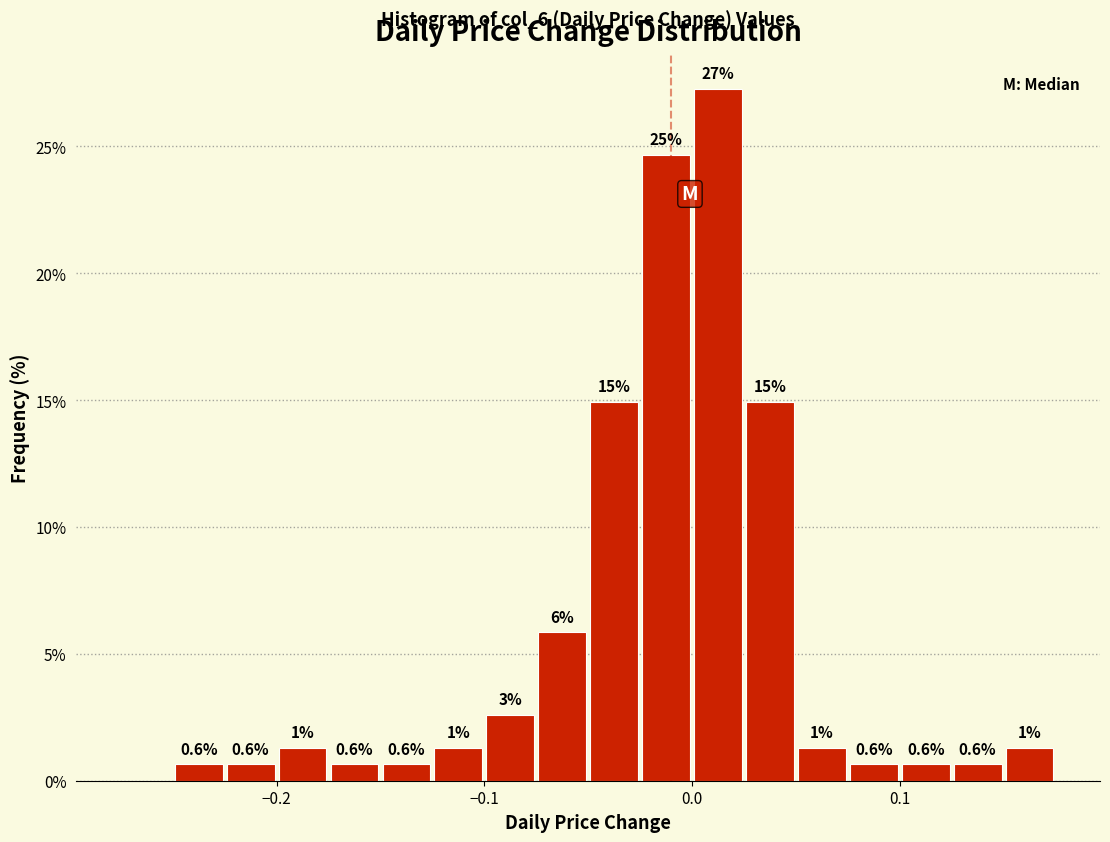

Read against the x-axis, roughly where is the centre of the tallest bar?

0.01